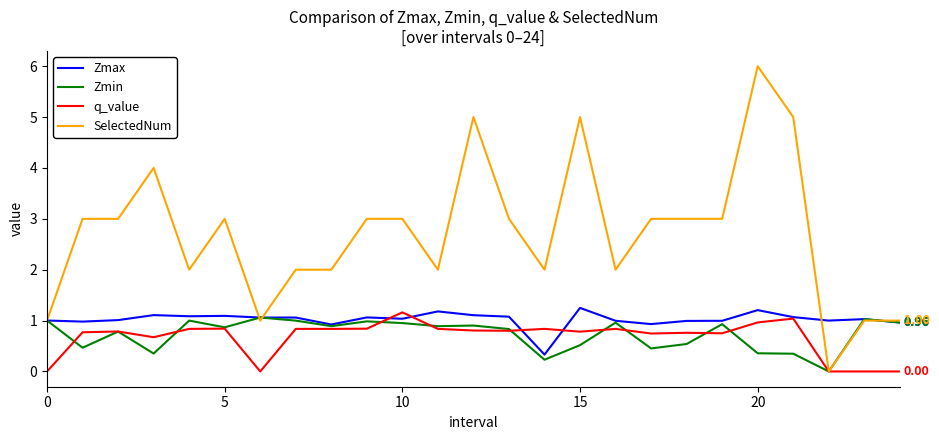

Which series has the widest spread of values?

SelectedNum